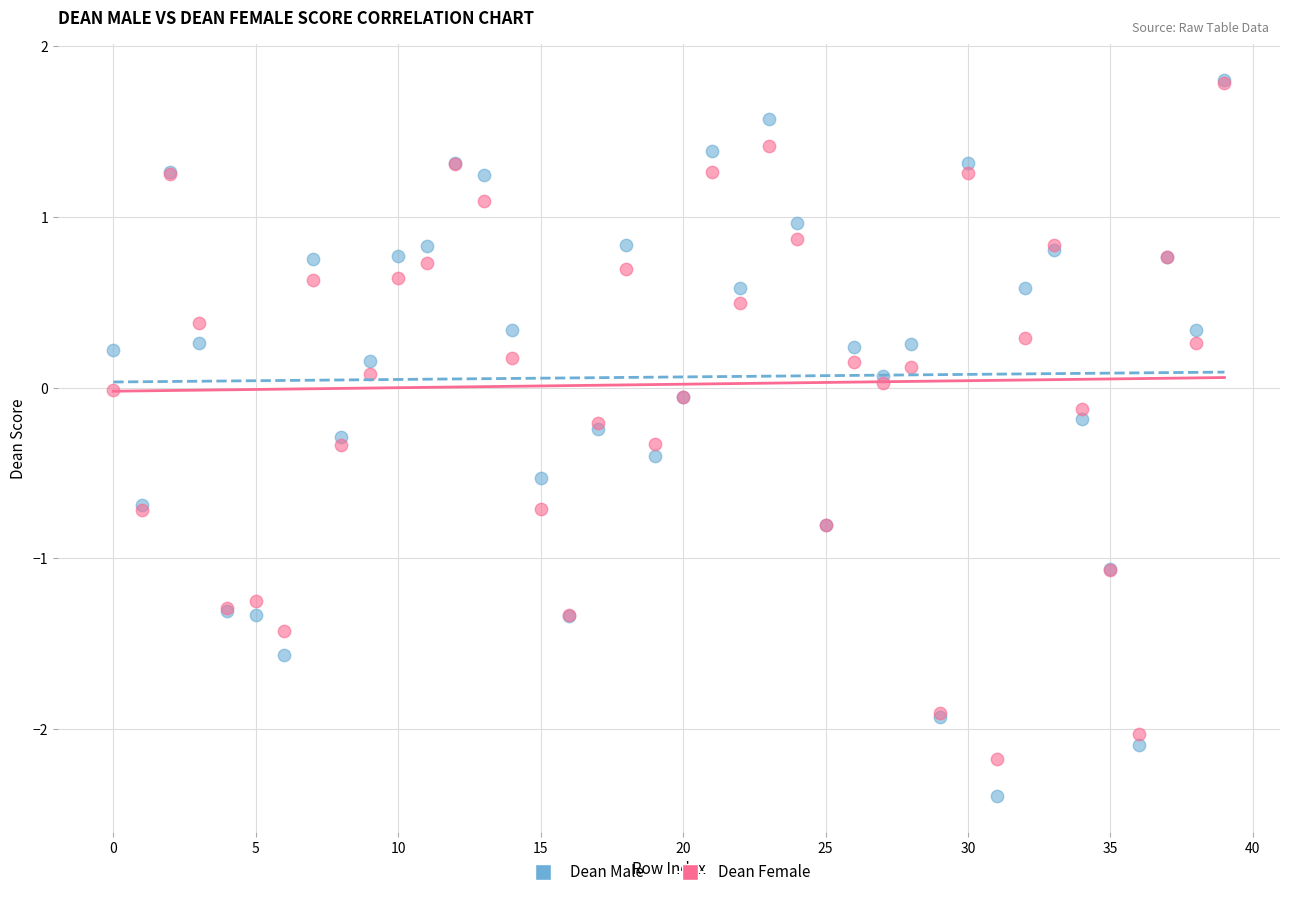

What are all the series names shown in the legend?

Dean Male, Dean Female